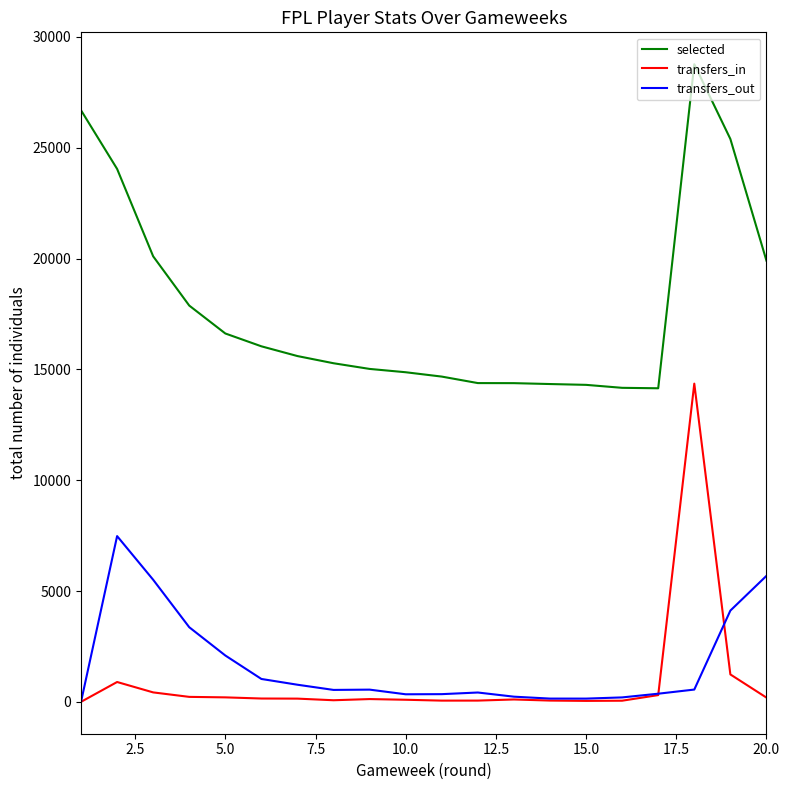

What is the difference between the maximum and minimum values in the selected series?

14621